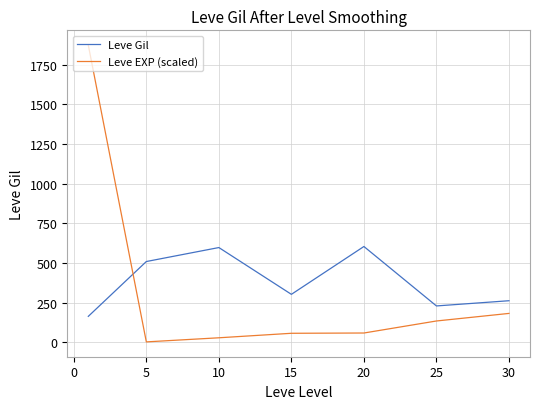

How many intersections are there between Leve Gil and Leve EXP (scaled)?

1